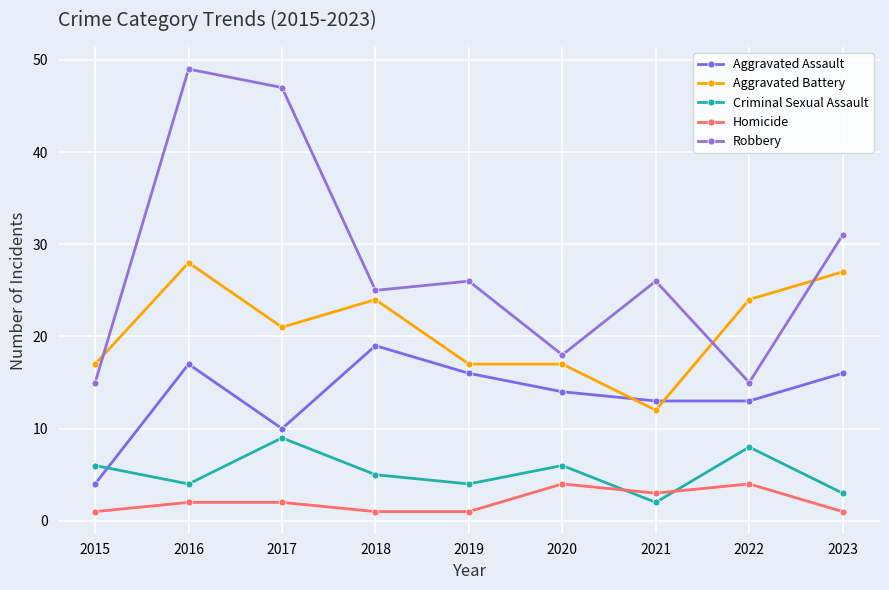

How many lines are shown in the chart?

5